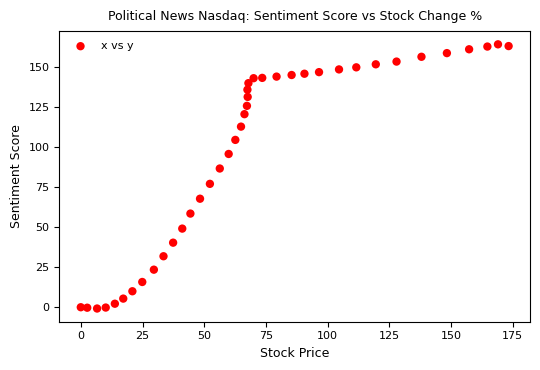

What Y value in the scatter plot is closest to 81?

77.2